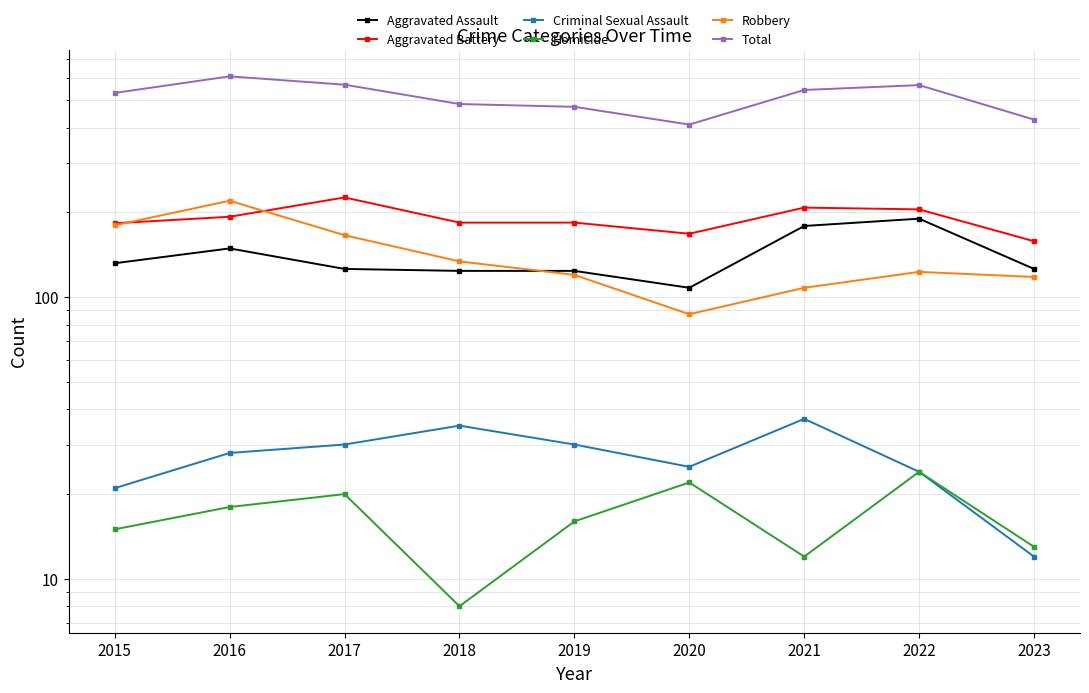

Reading right to left, what are all the values shown in this chart?

Aggravated Assault: 126	190	179	108	124	124	126	149	132
Aggravated Battery: 158	205	208	168	184	184	226	193	183
Criminal Sexual Assault: 12	24	37	25	30	35	30	28	21
Homicide: 13	24	12	22	16	8	20	18	15
Robbery: 118	123	108	87	120	134	166	220	180
Total: 427	566	544	410	474	485	568	608	531